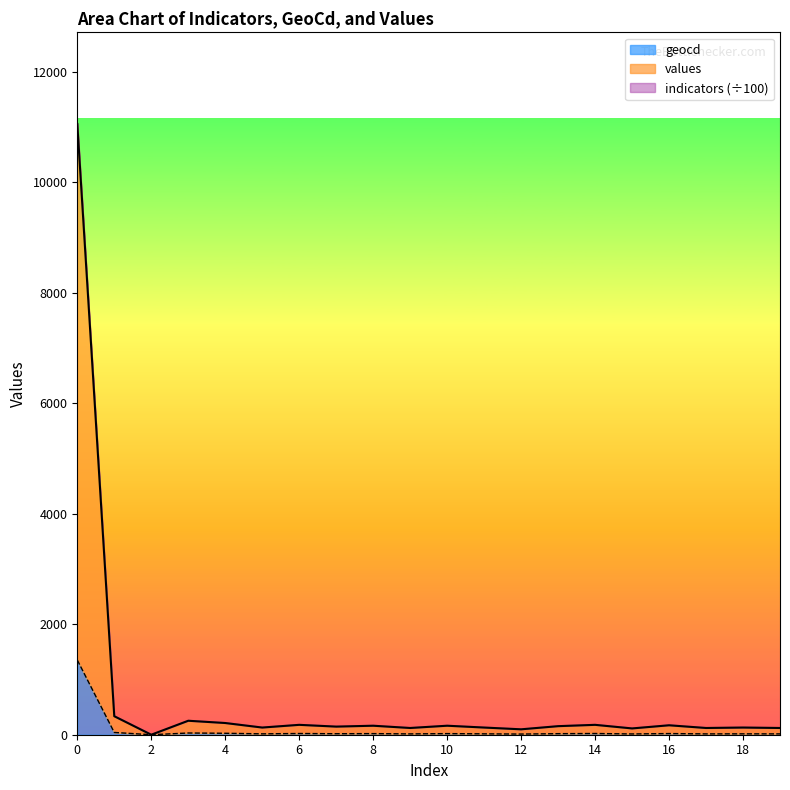

Reading left to right, transcribe all the data shown in this chart.

values: 11058	335	0	253	212	130	179	147	163	122	163	130	98	155	179	114	171	122	130	122
geocd: 1353	41	0	31	26	16	22	18	20	15	20	16	12	19	22	14	21	15	16	15